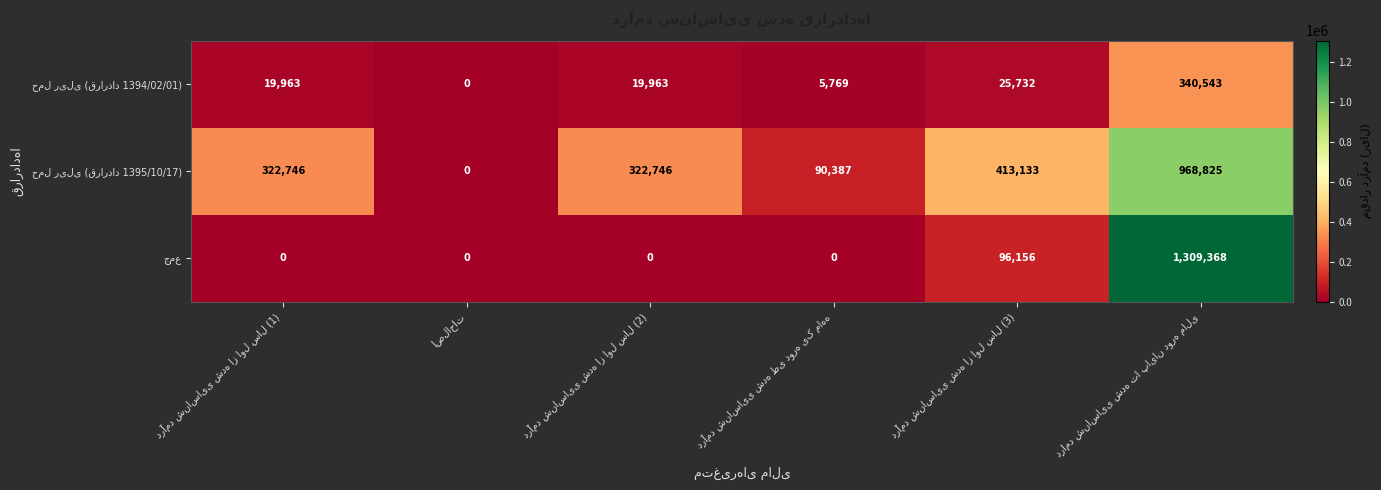

What is the greatest value displayed?

1309368